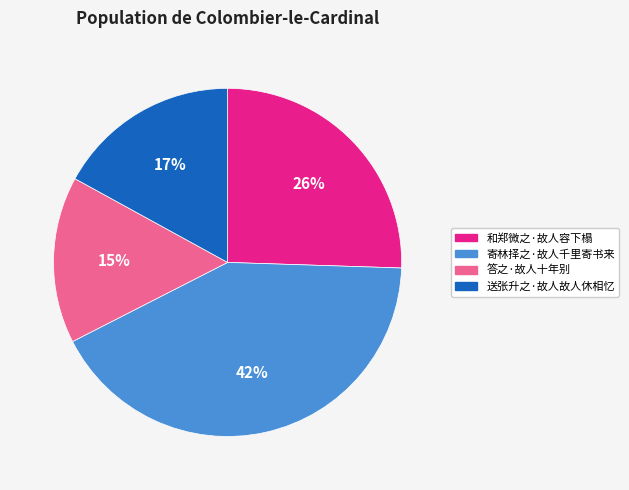

How many segments does this pie chart have?

4